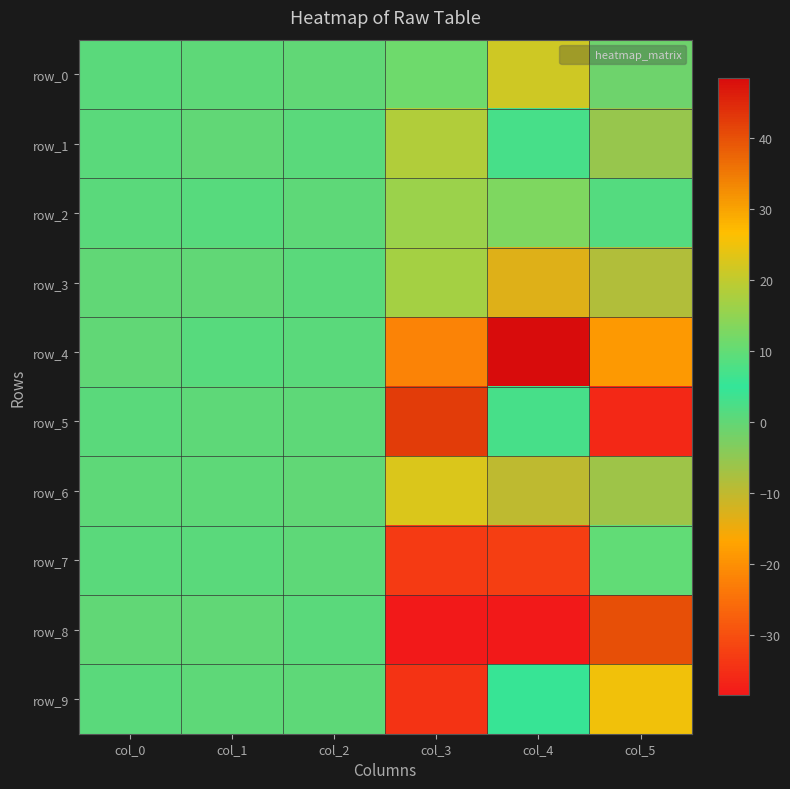

Is it true that row_5 equals -56.1 at col_5?

False